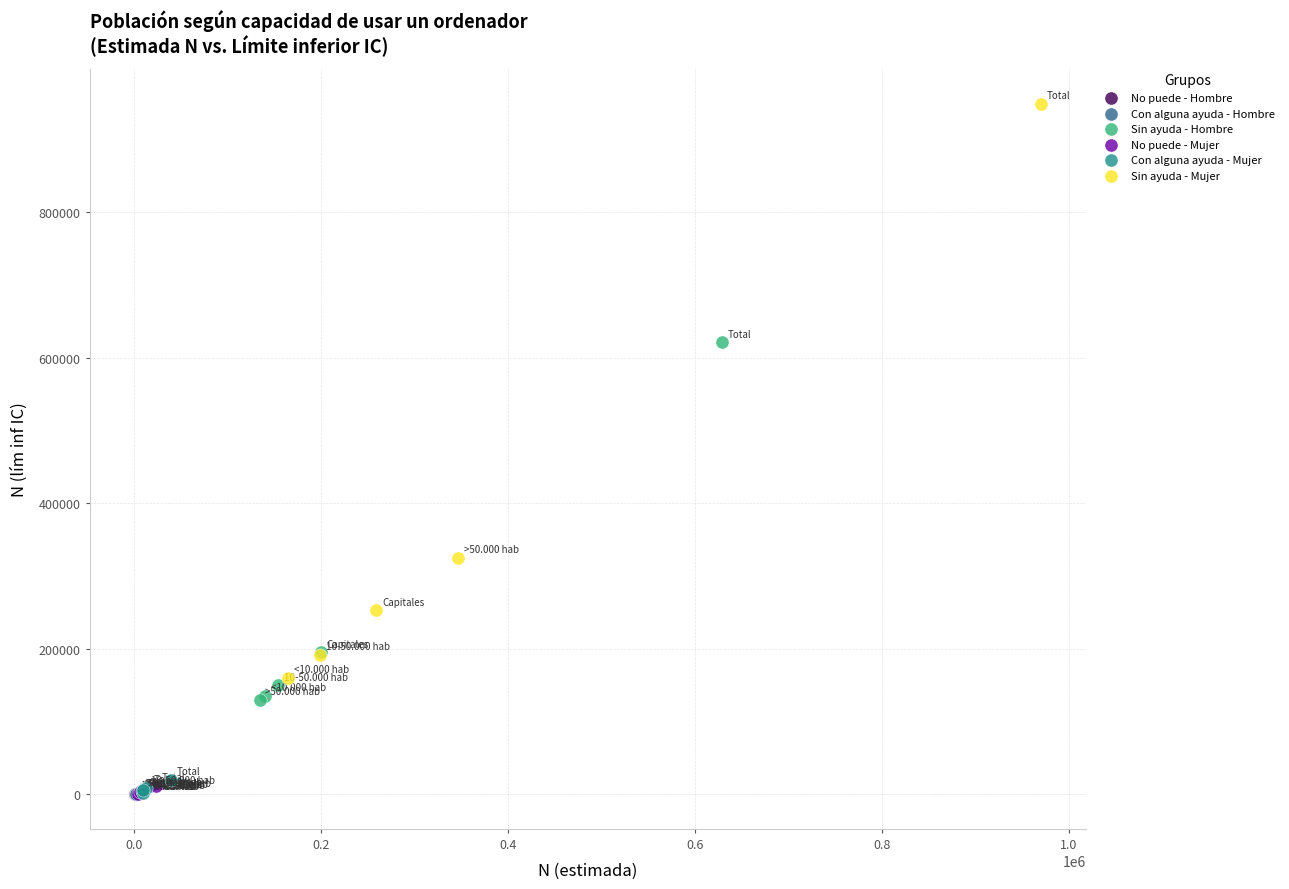

Which series has the widest spread of Y values?

Sin ayuda - Mujer